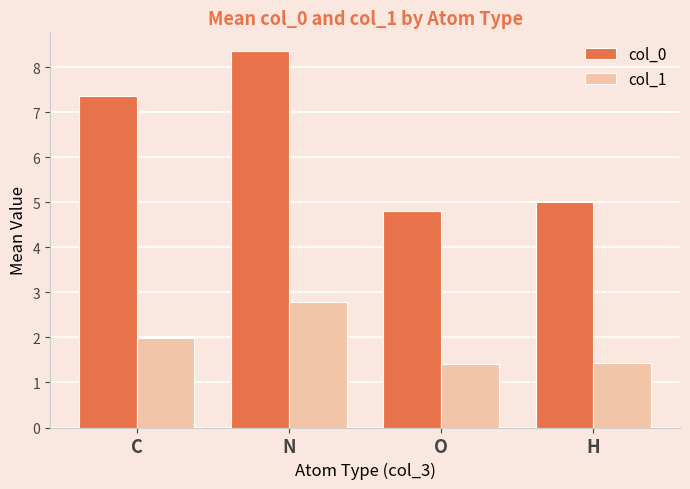

How many bars are there in each group?

2